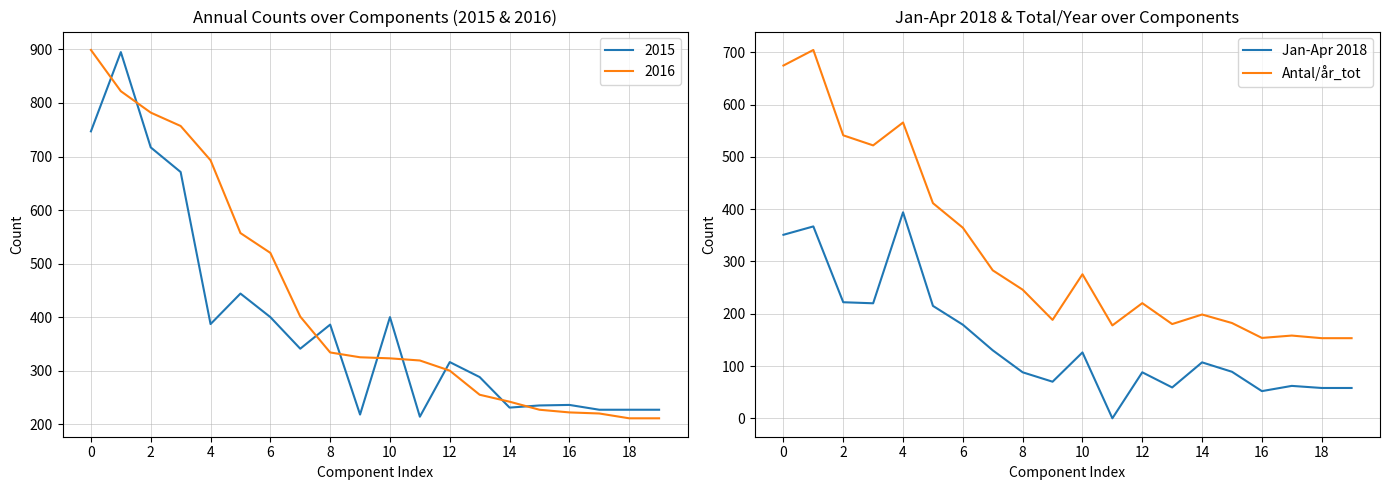

Does the chart have visible grid lines?

Yes